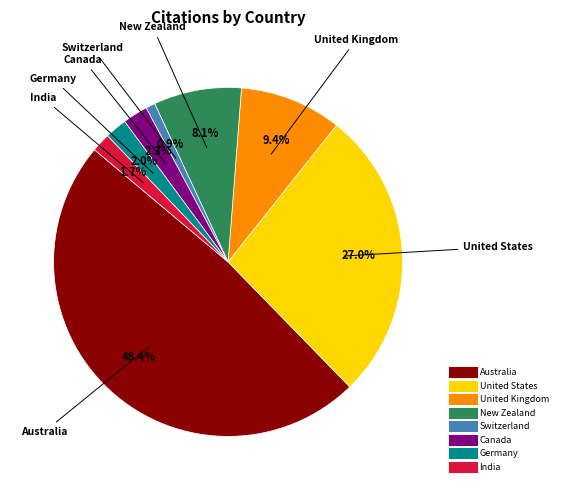

Does any single category account for the majority?

No